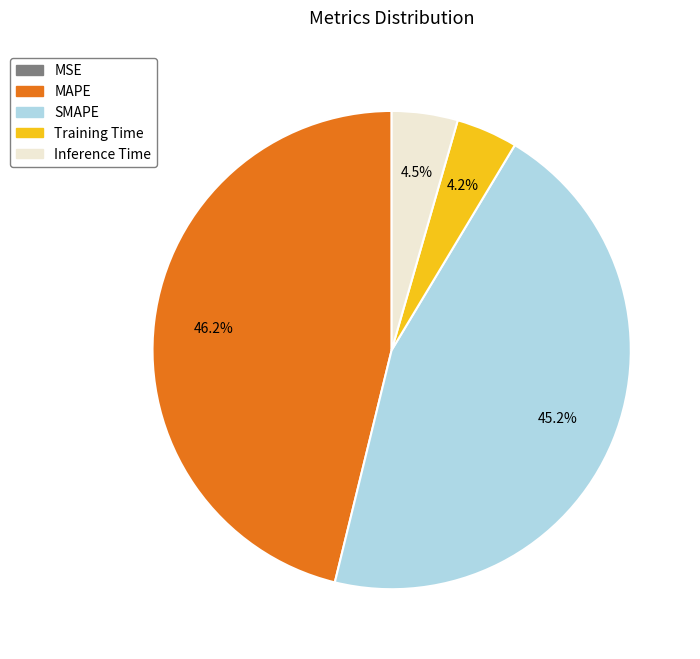

Is SMAPE the majority of the pie?

No